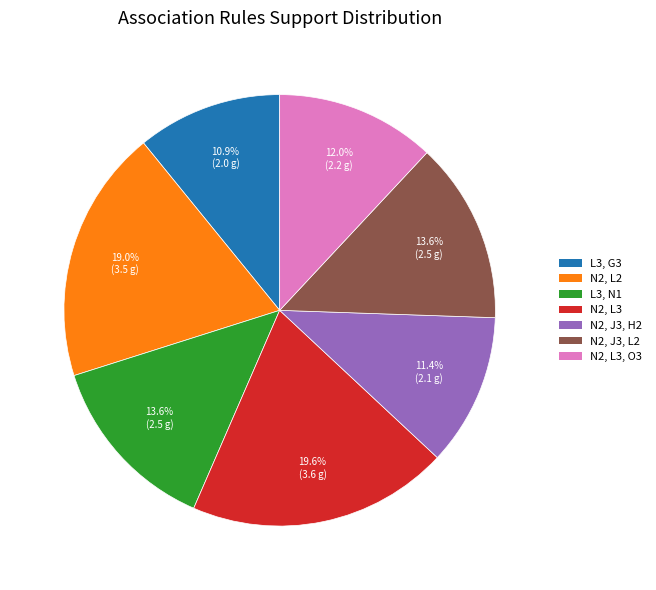

Does N2, J3, H2 represent more than half of the total?

No